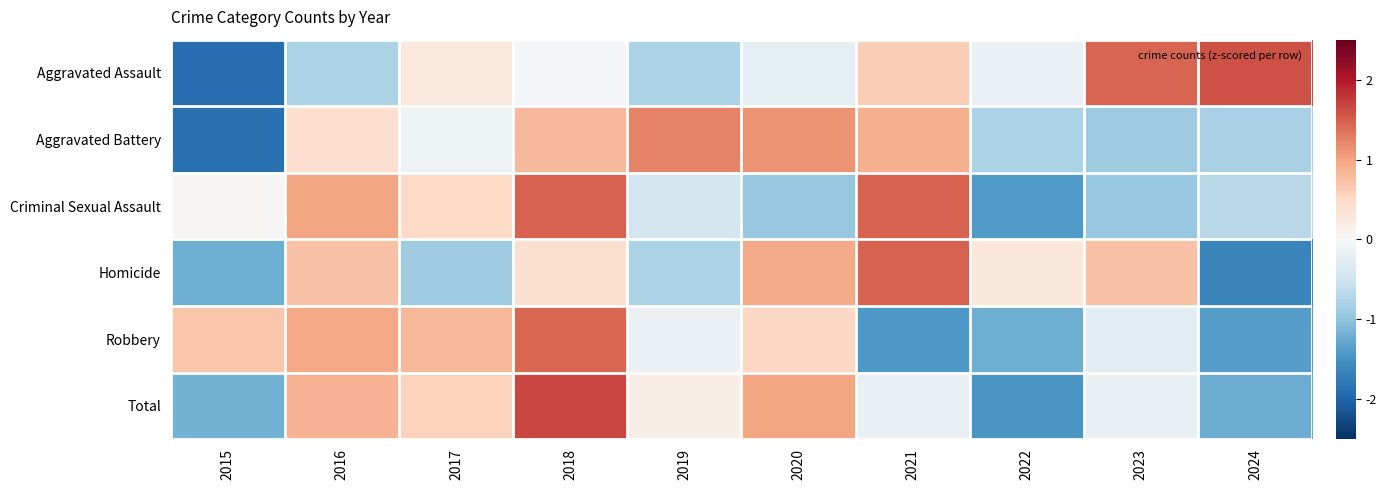

Rank the series at 2023 from lowest to highest value.

Criminal Sexual Assault, Aggravated Battery, Robbery, Total, Homicide, Aggravated Assault